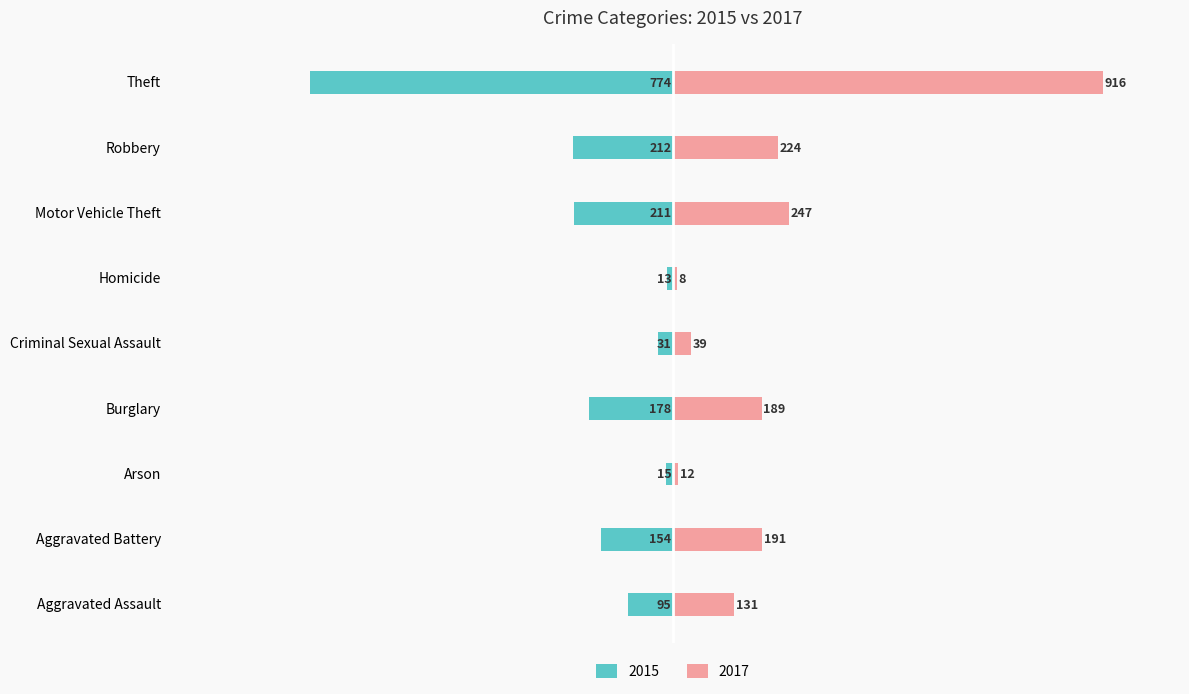

Are the bars horizontal?

Yes